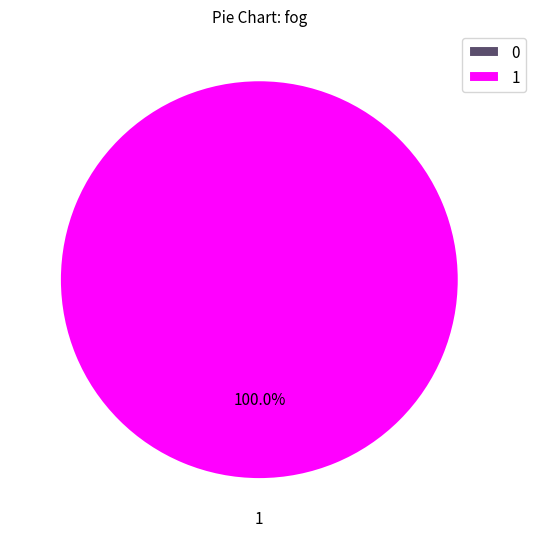

What is the change in value from 0 to 1?

+1